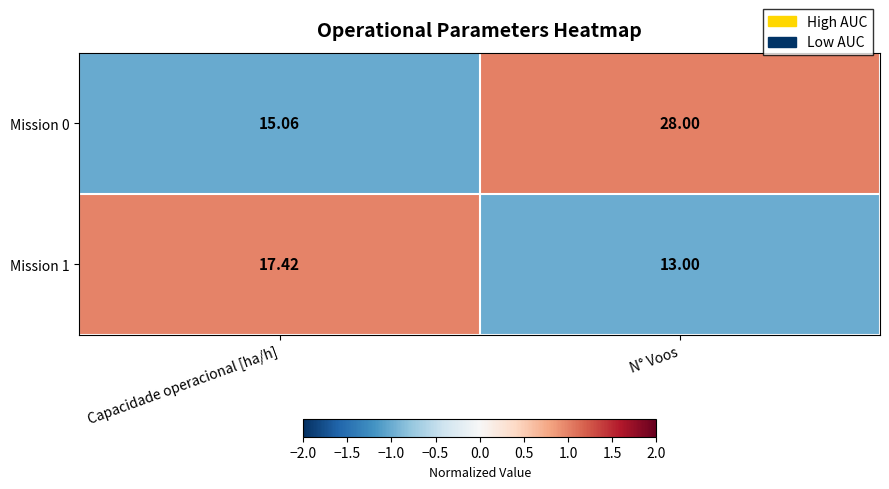

At which category is the sum across all series the highest?

N° Voos